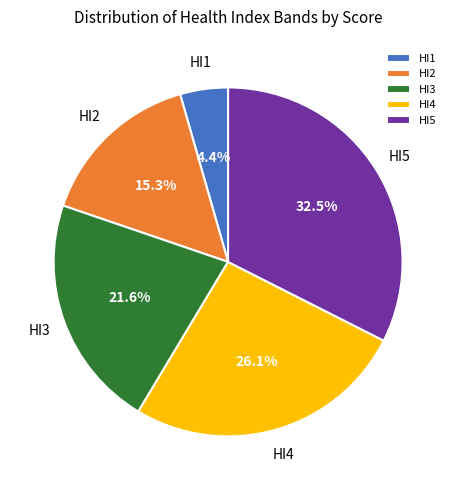

Which slice is the smallest?

HI1